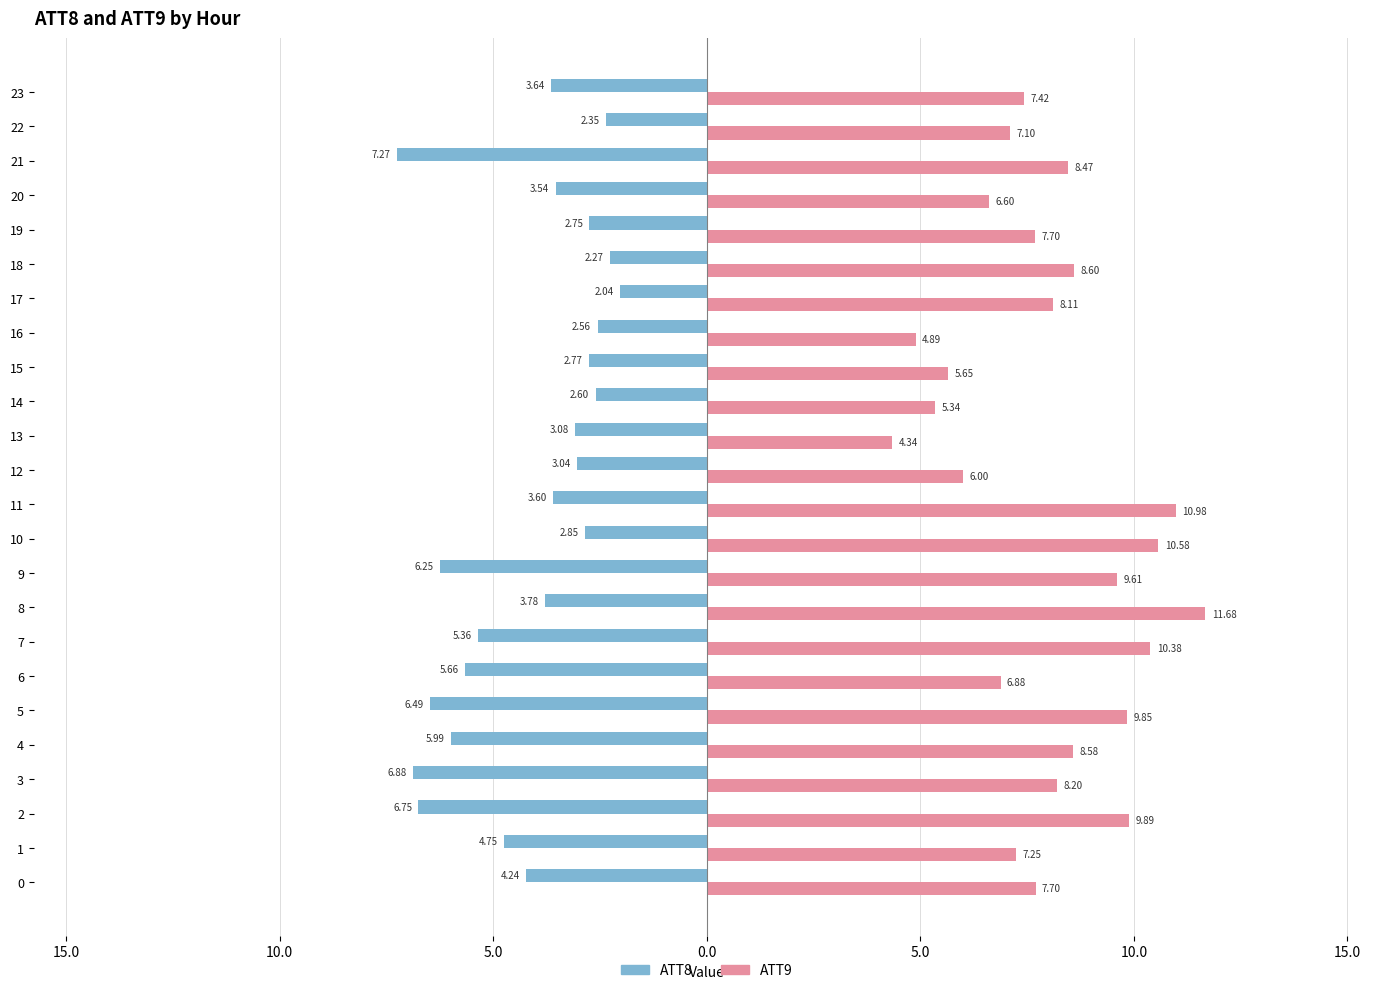

What is the difference between the maximum and second lowest values in the ATT8 series?

4.8